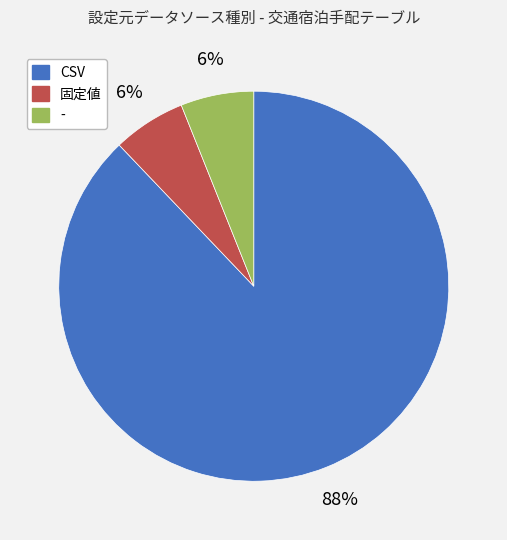

To the nearest percent, what is the combined percentage of CSV and 固定値?

94%